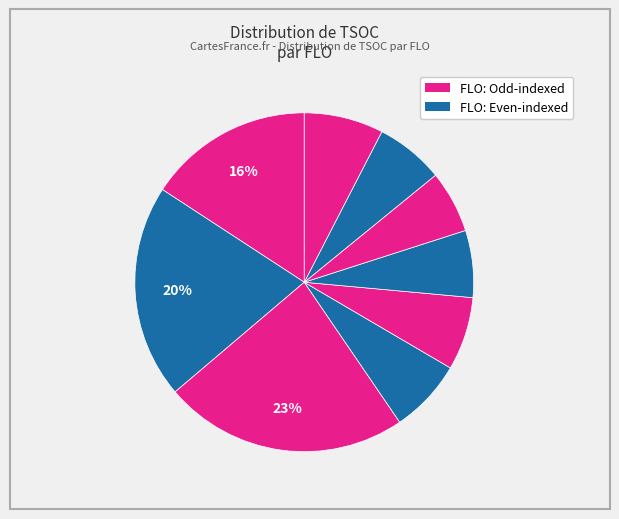

How many segments does this pie chart have?

9